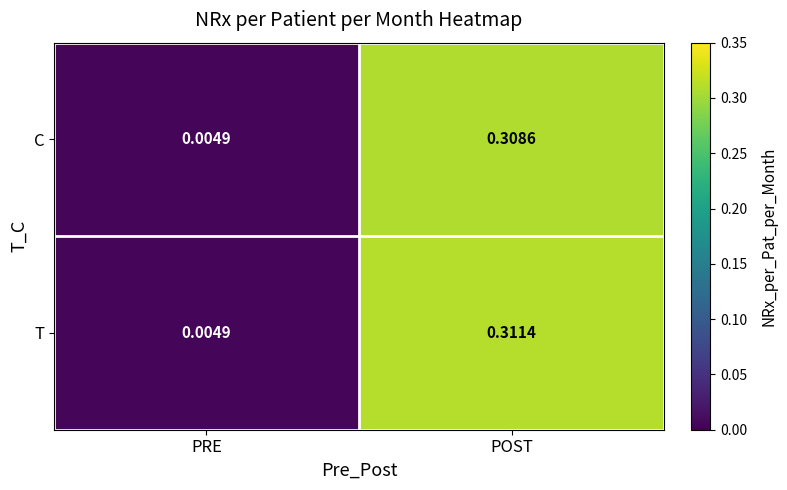

At which label does T reach its peak?

POST